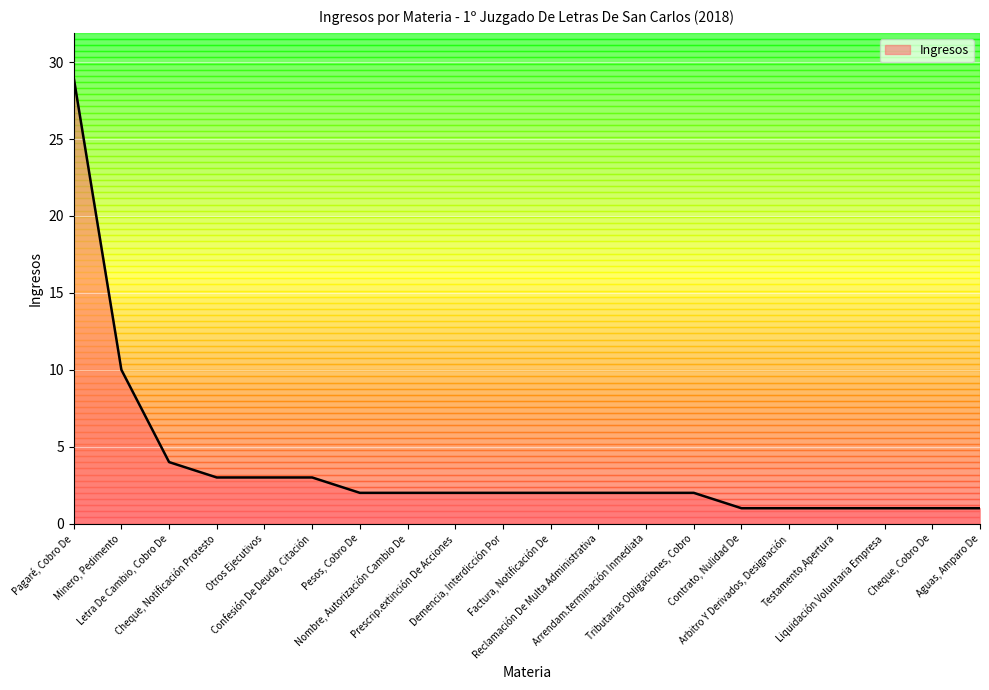

What position from the right is Testamento,Apertura?

4